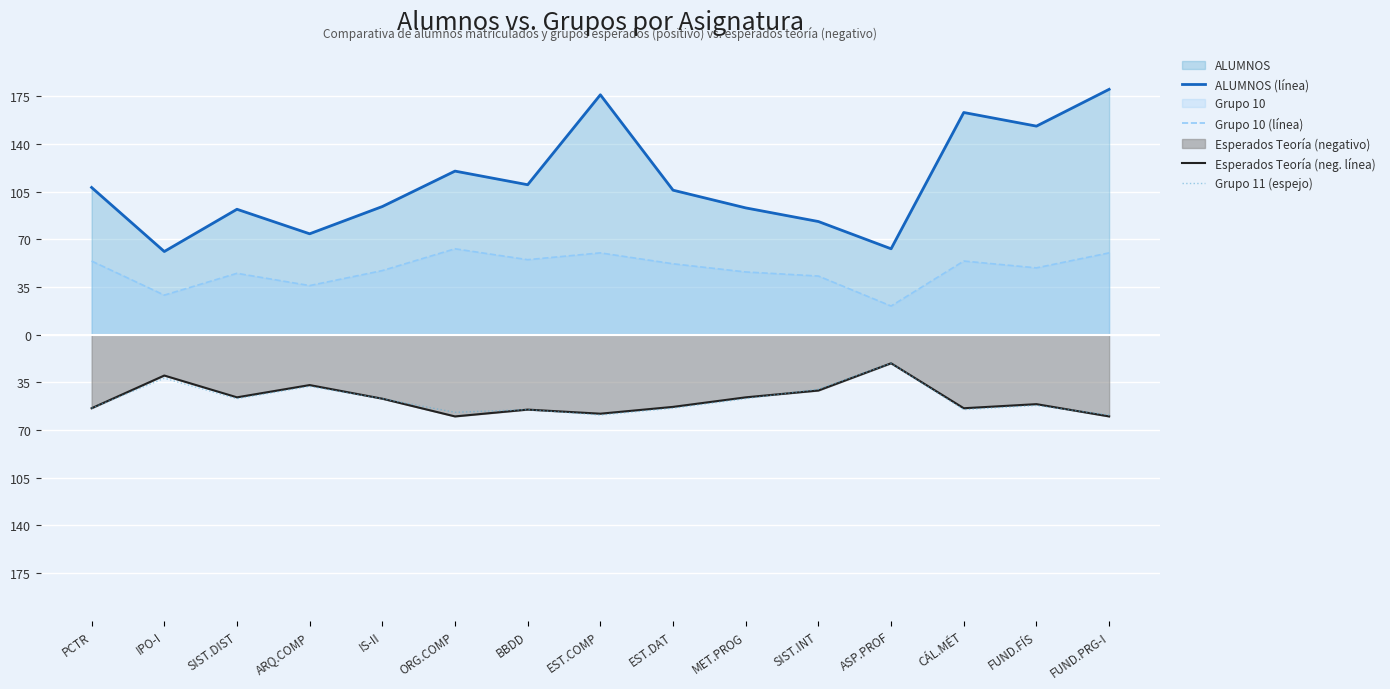

Which label corresponds to the largest value in the chart?

FUND.PRG-I